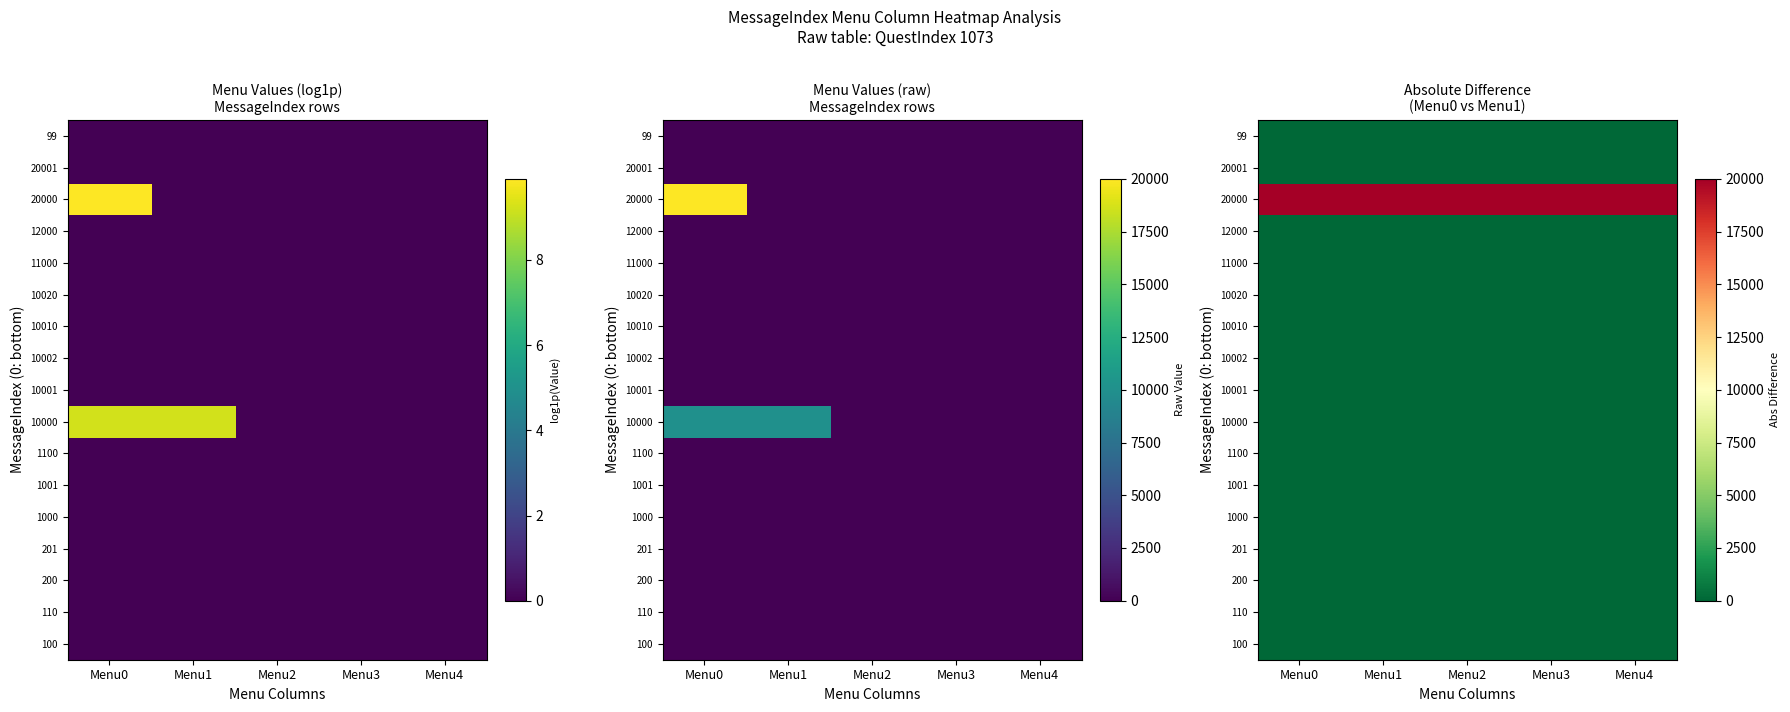

Rank the series by their maximum value, from lowest to highest.

100, 110, 200, 201, 1000, 1001, 1100, 10001, 10002, 10010, 10020, 11000, 12000, 20001, 99, 10000, 20000